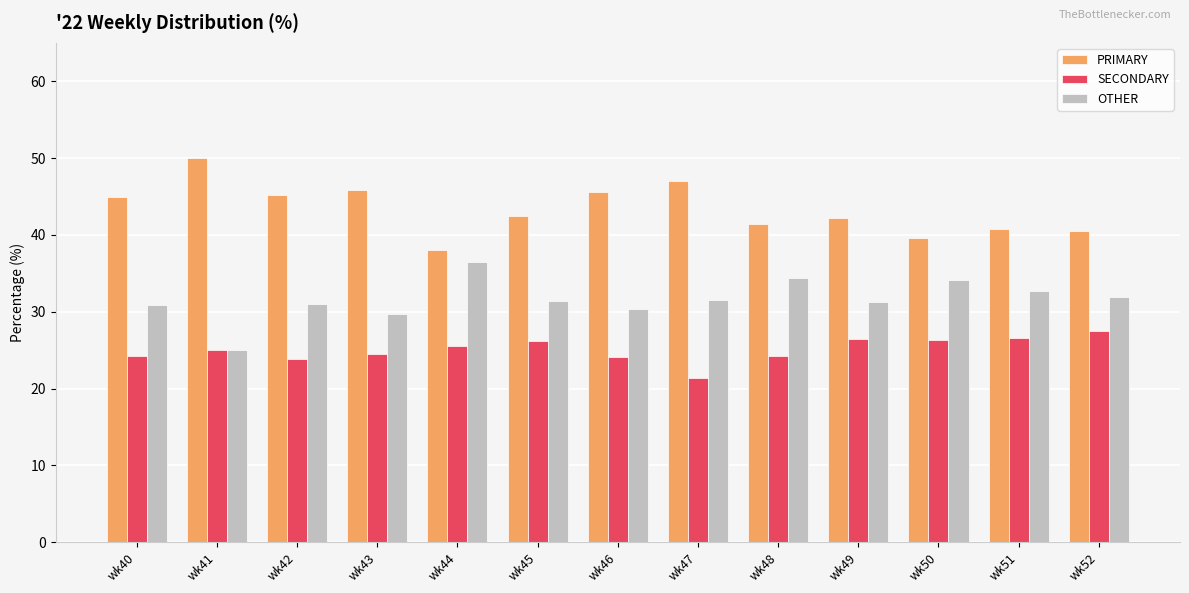

Does the chart contain stacked bars?

No